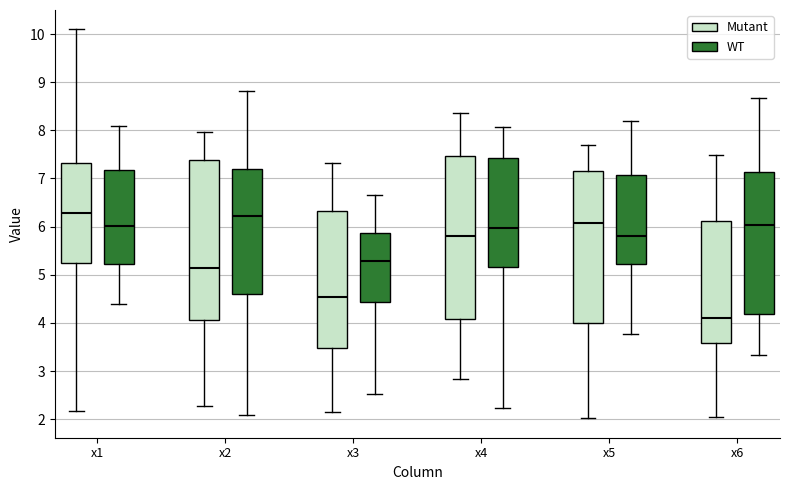

Which box has the lowest median line?

x6 (Mutant)